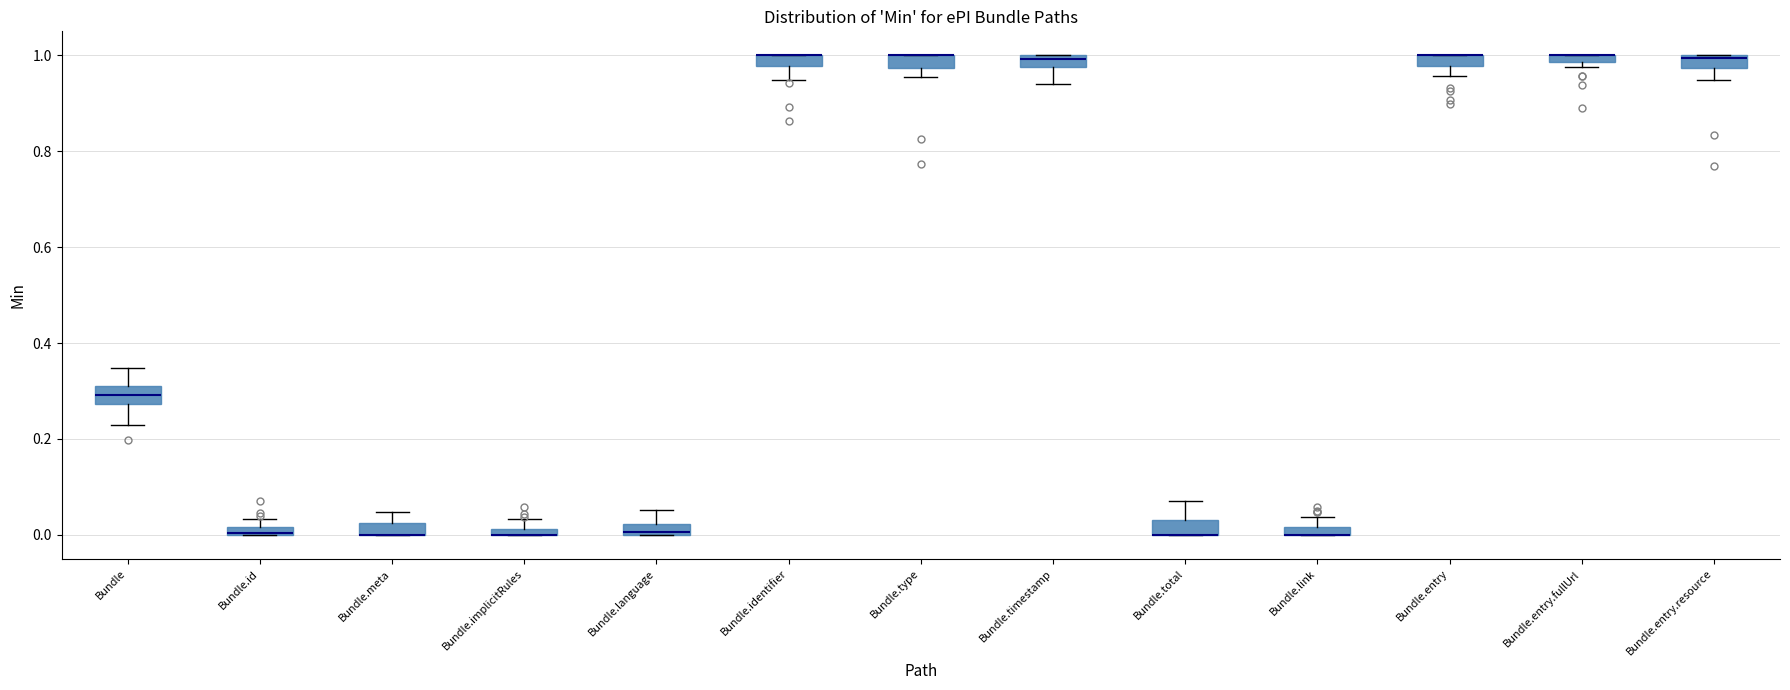

Where is the upper edge of the box for Bundle.timestamp on the y-axis? The values are not printed on the chart, so give them approximately, as read against the axis.

1.00